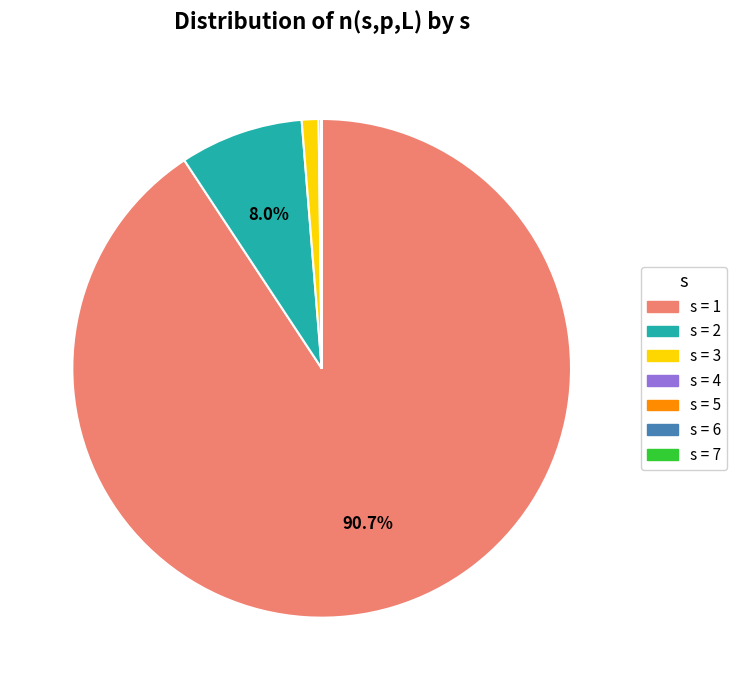

Is there a majority slice in this chart?

Yes